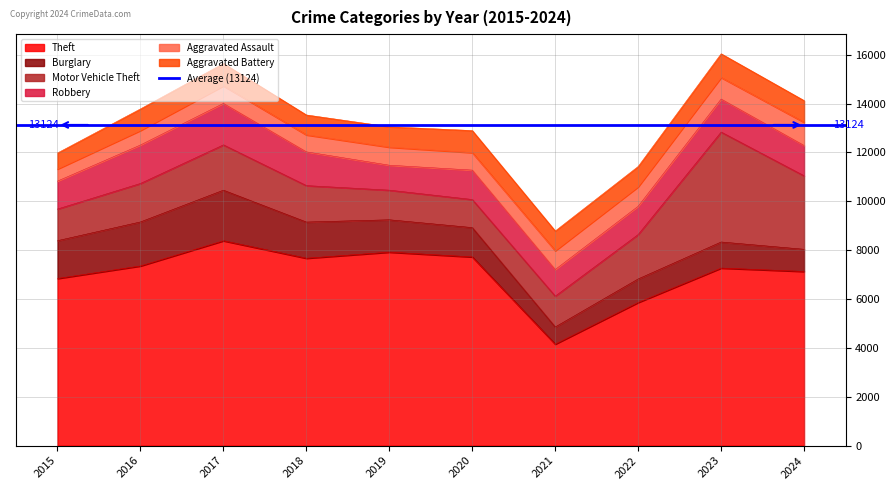

What is the value of the Theft point at the 3rd from the left?

8384